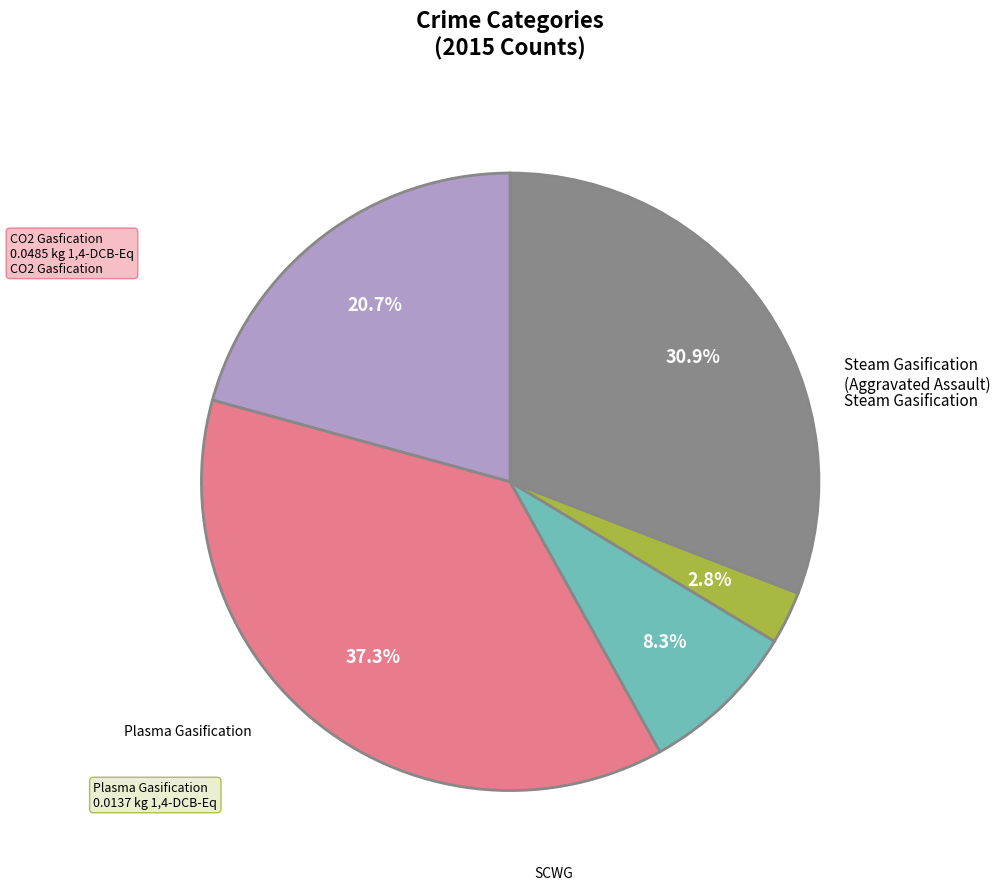

Is there any slice that represents more than half of the pie?

No